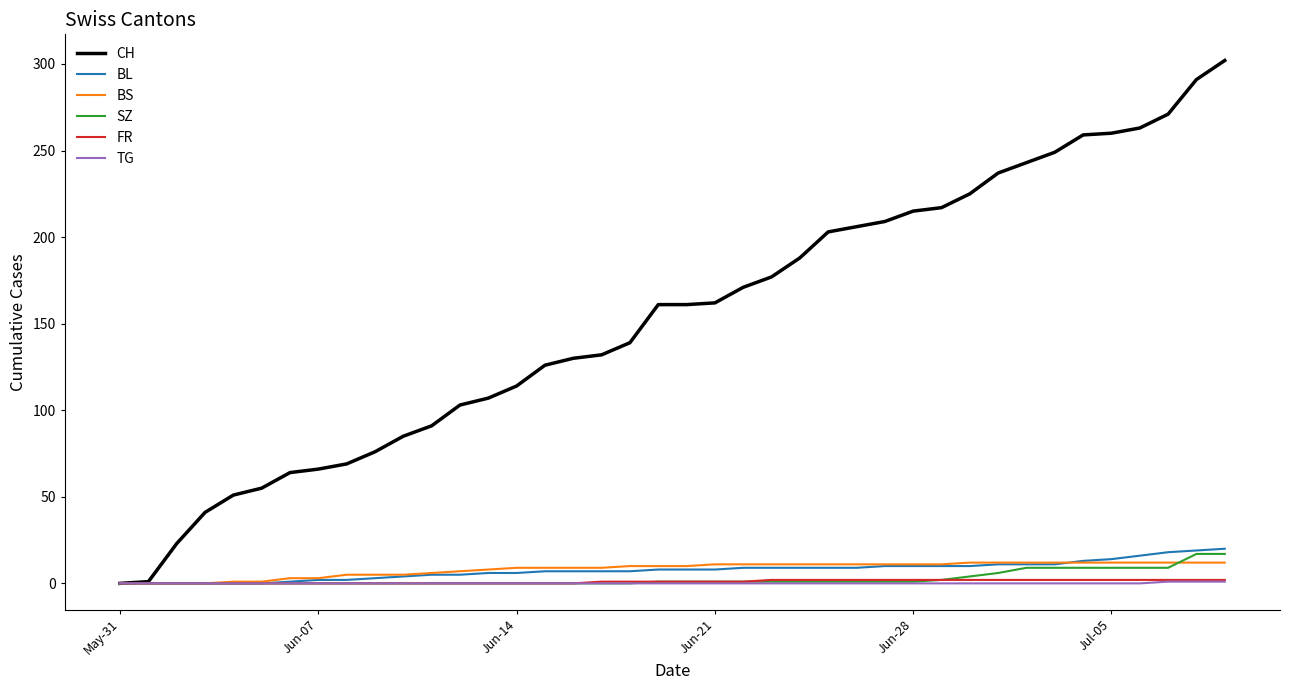

Which series has the largest total across all categories?

CH